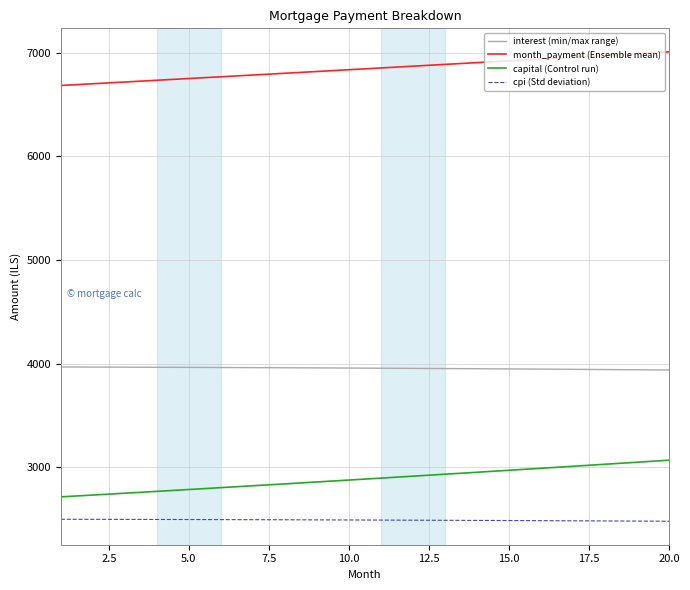

List the series in order of their peak value, highest first.

month_payment (Ensemble mean), interest (min/max range), capital (Control run), cpi (Std deviation)